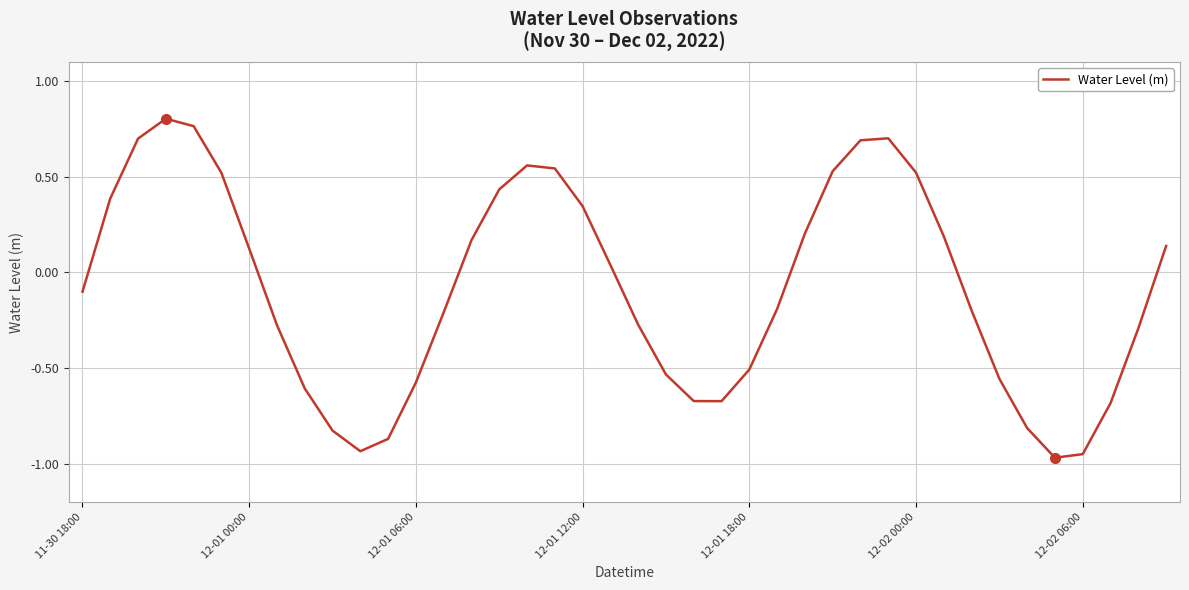

True or false: there are more than 0 points higher than both neighbors.

True